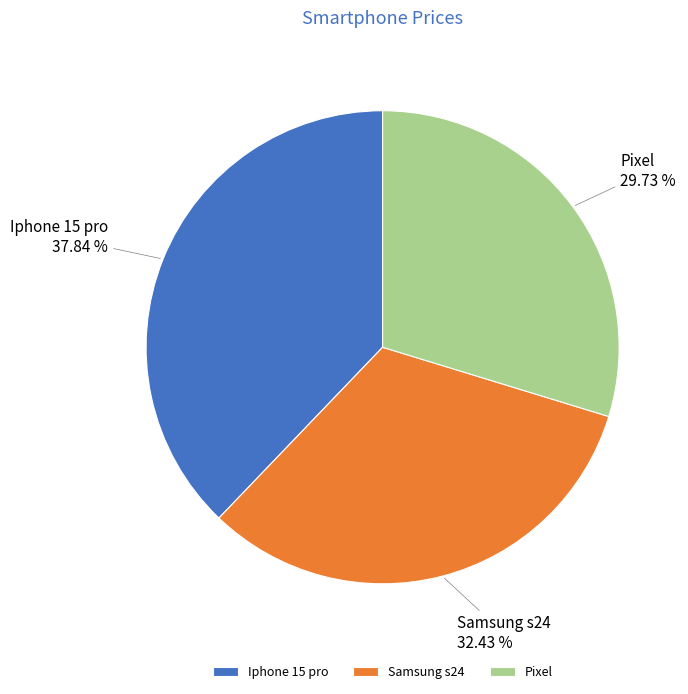

What is the ratio of the value at Pixel to the value at Samsung s24?

0.9